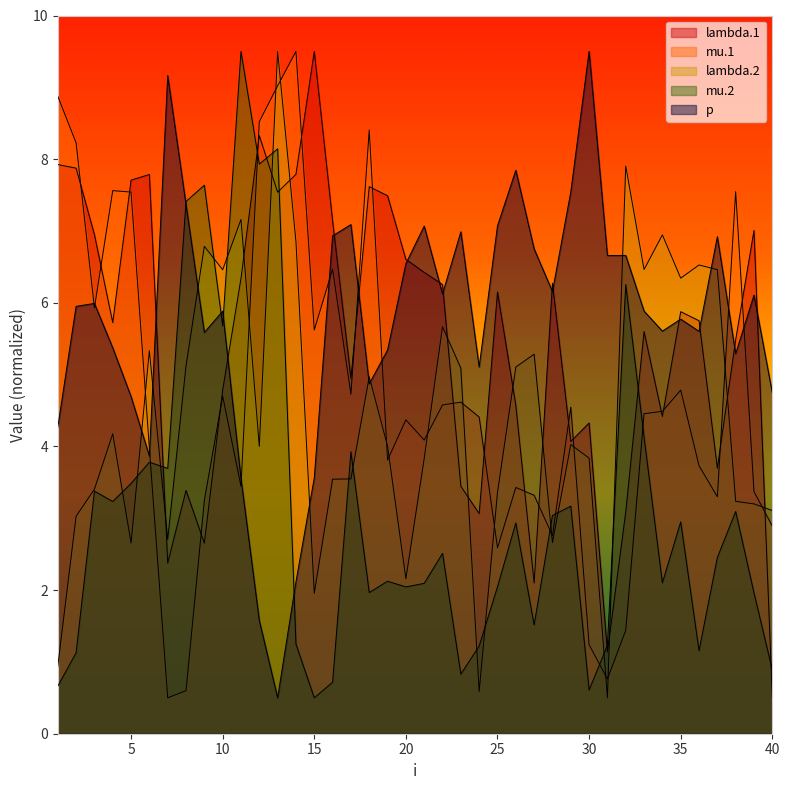

What is the difference between the p values at 34 and 6?

1.7